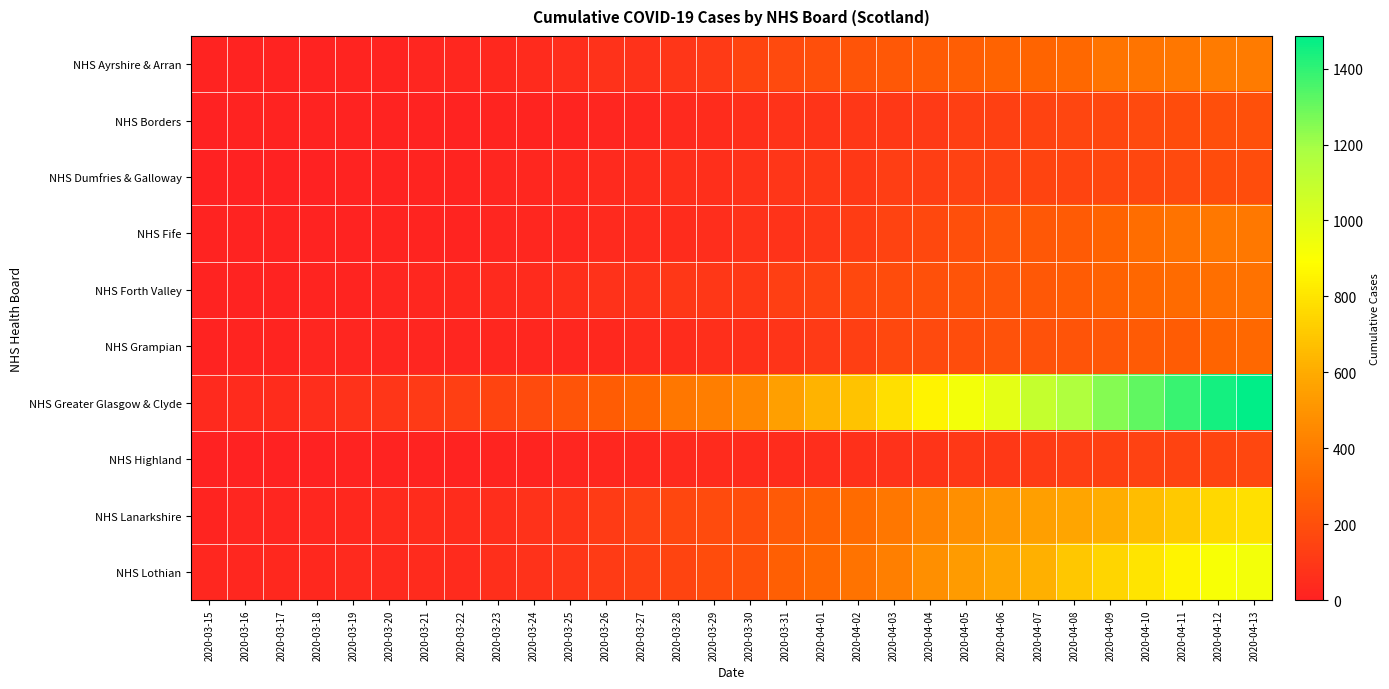

At which category does the chart reach its peak across all series?

2020-04-13